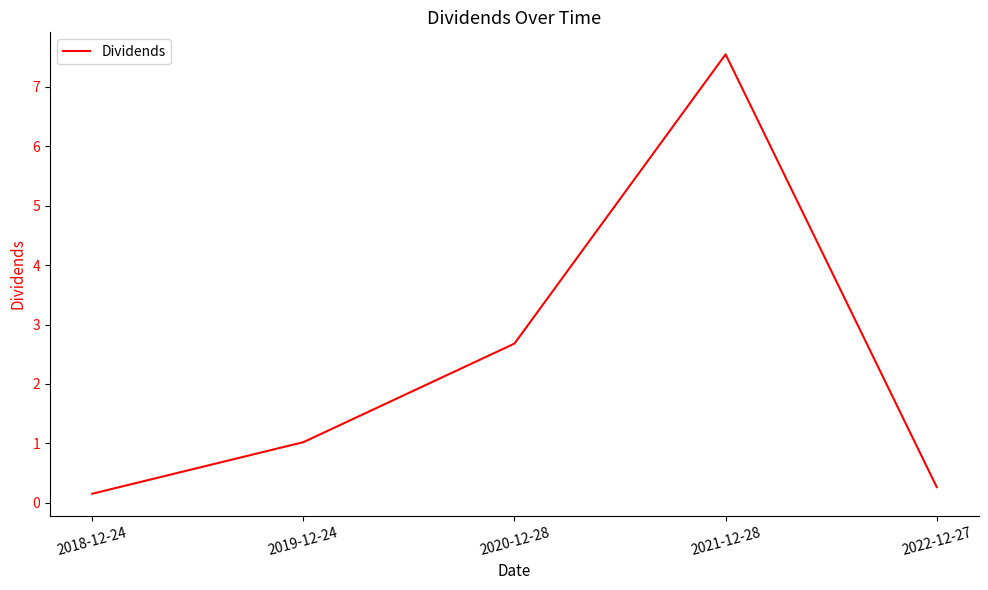

Where is the data nearest to the value 3?

2020-12-28